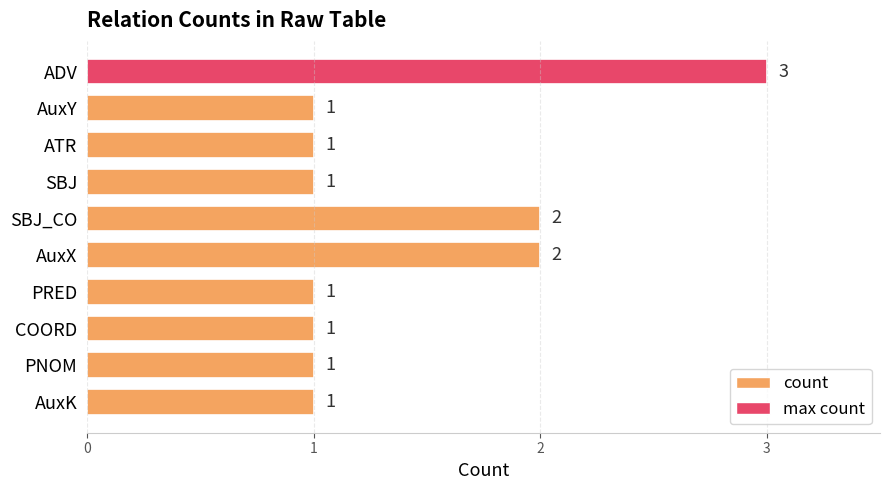

Reading top to bottom, transcribe all the data shown in this chart.

3	1	1	1	2	2	1	1	1	1